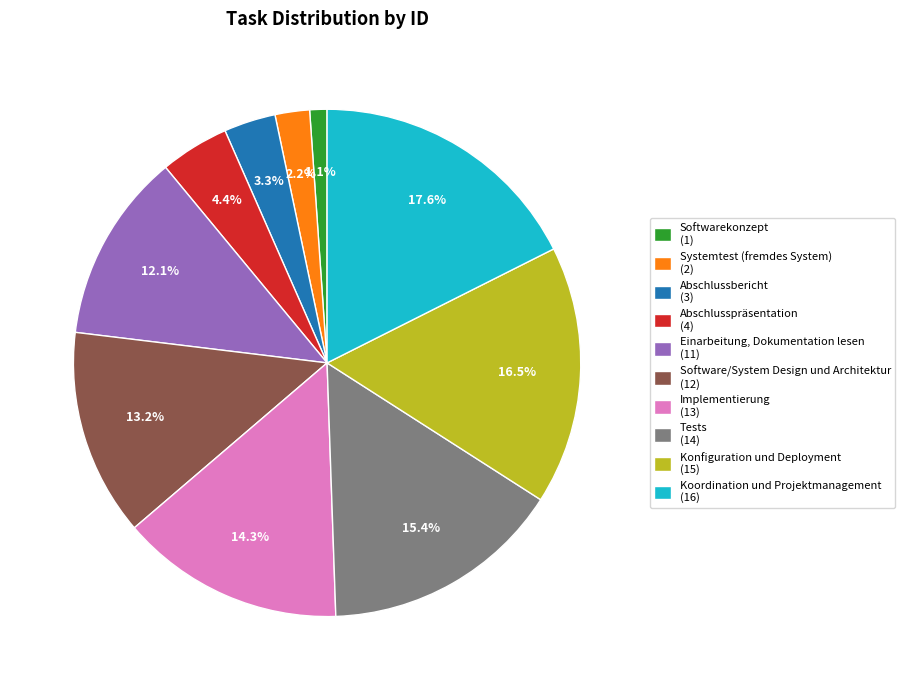

What is the ratio of the value at Koordination und Projektmanagement (16) to the value at Konfiguration und Deployment (15)?

1.1